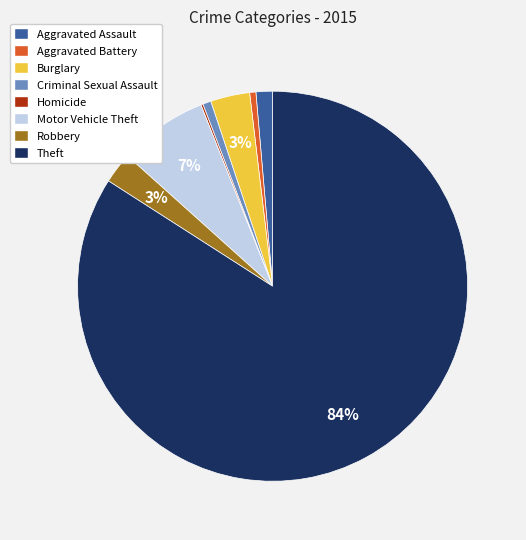

True or false: Motor Vehicle Theft accounts for 7% of the total.

True